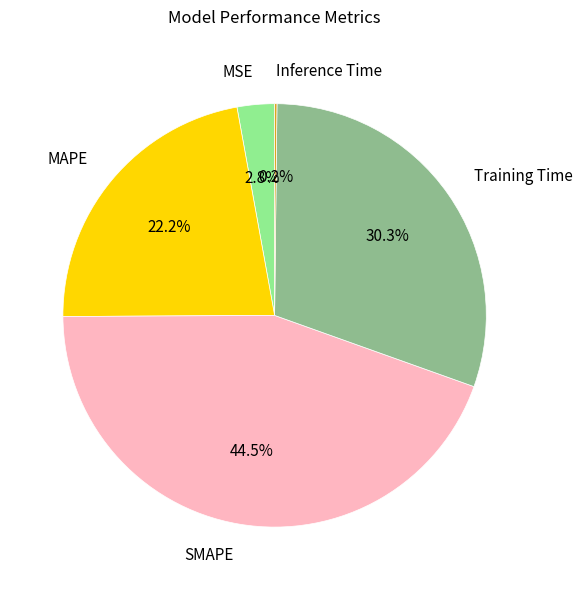

To the nearest percent, what is the average slice percentage?

20%